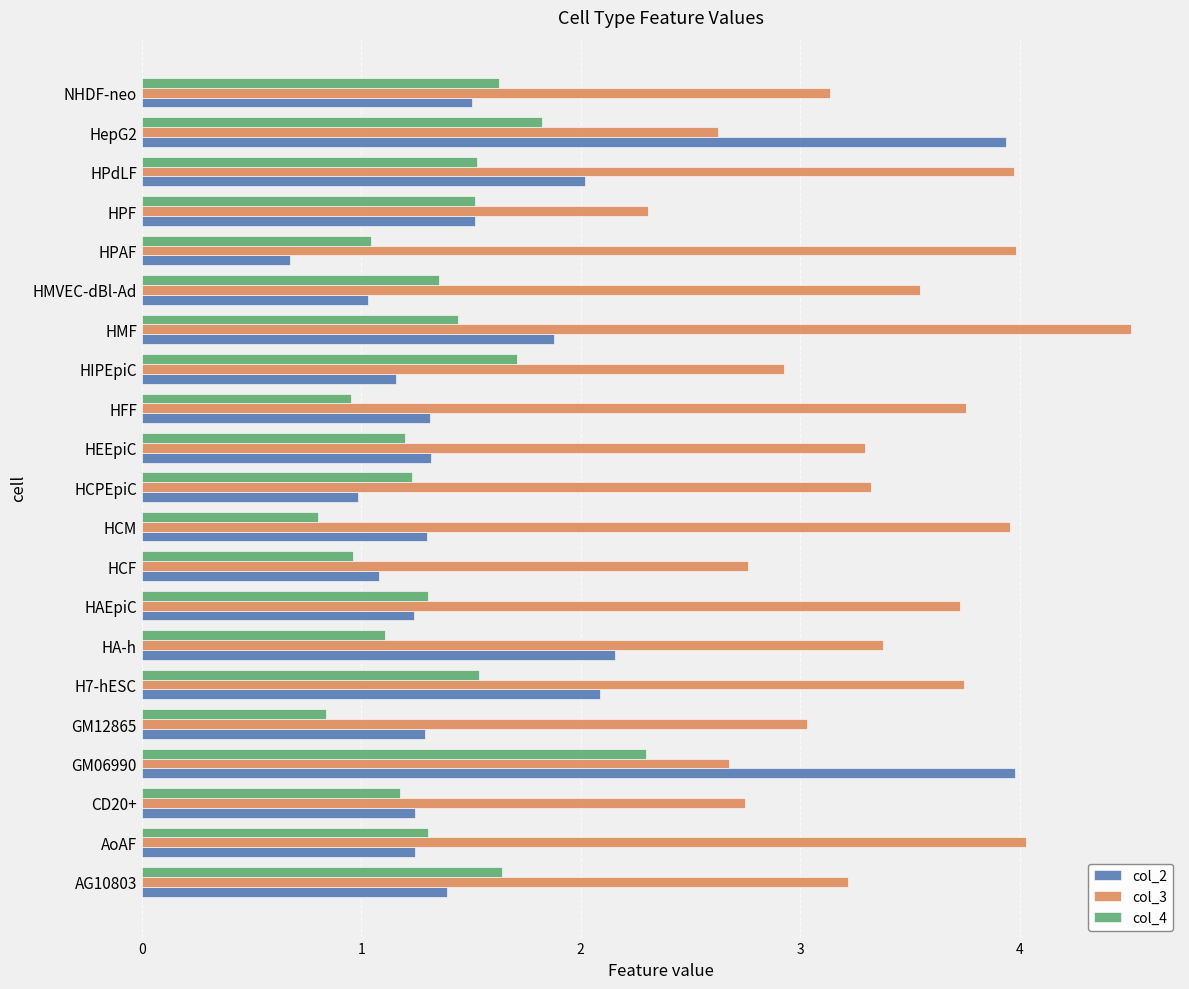

Is the value of col_2 at HPdLF greater than the value of col_3 at HPAF?

No